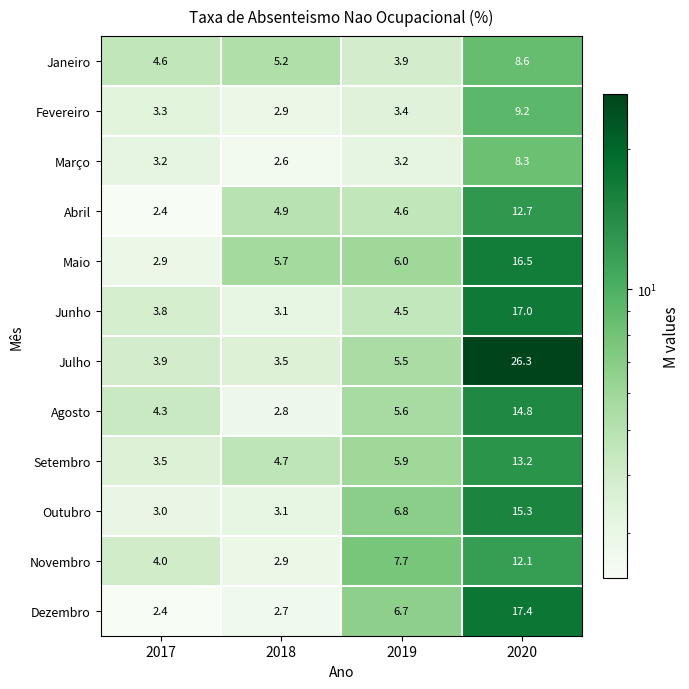

True or false: Outubro has a value of 0.7 at 2018.

False